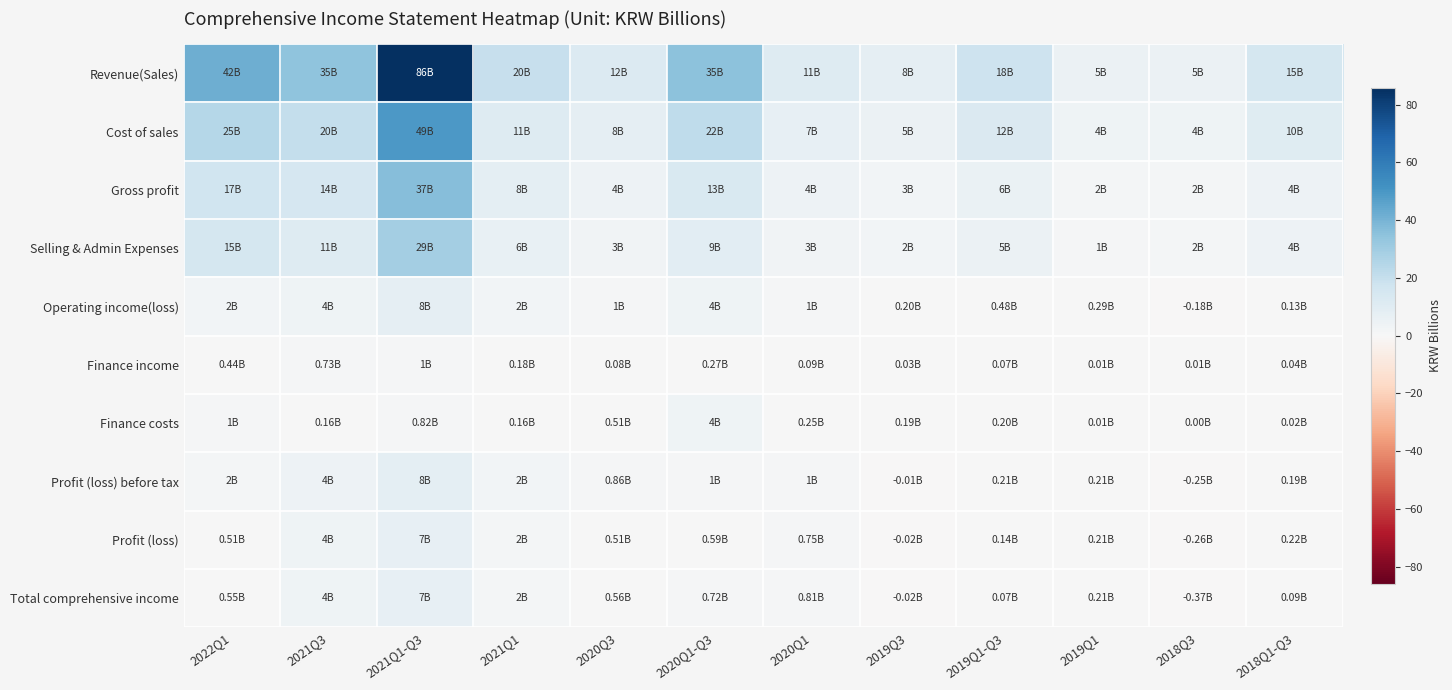

Which series has the largest total across all categories?

Revenue(Sales)